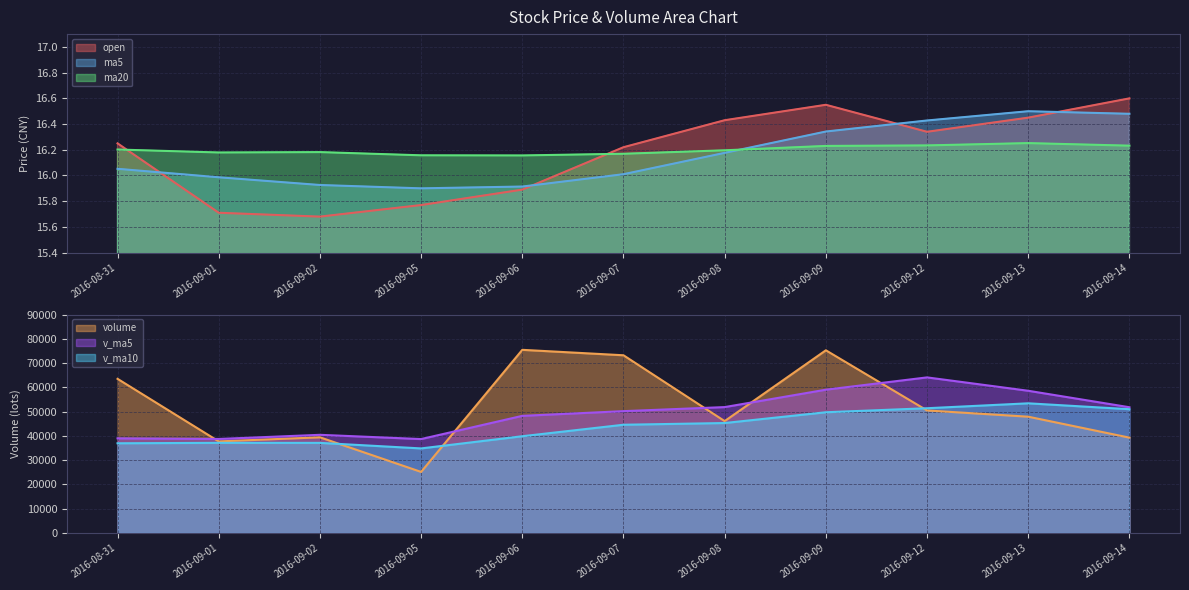

In ma20, how many points are higher than both neighbors (excluding endpoints)?

2